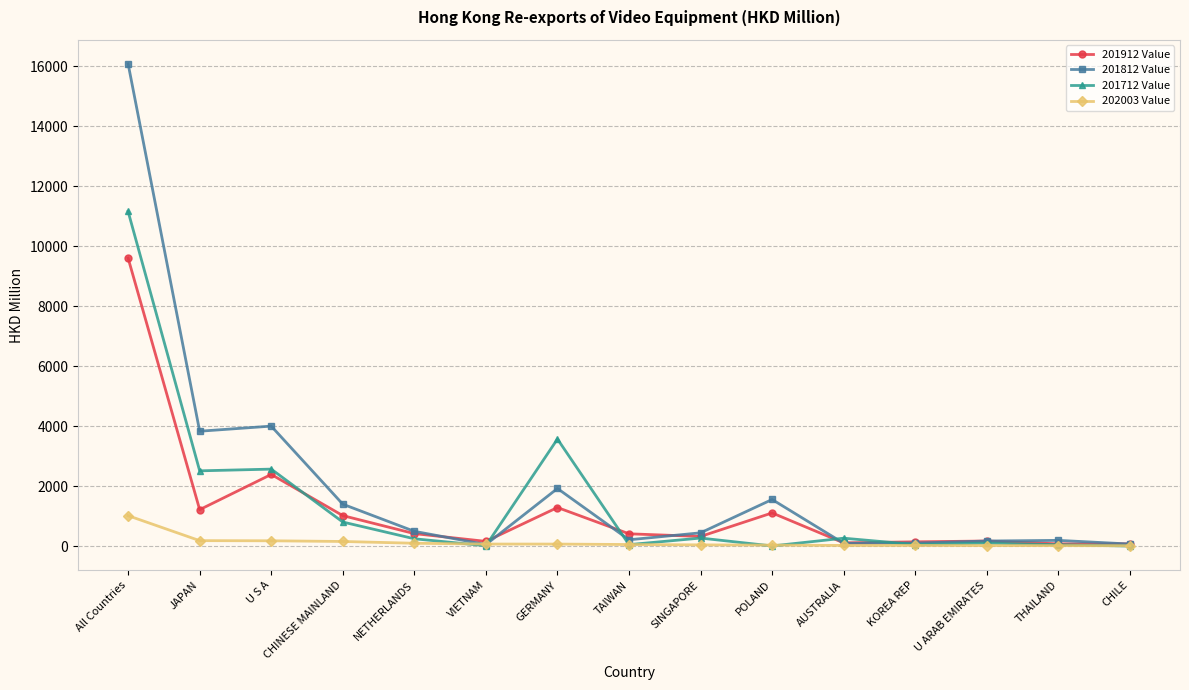

How many data points in 201912 Value are above 409?

8